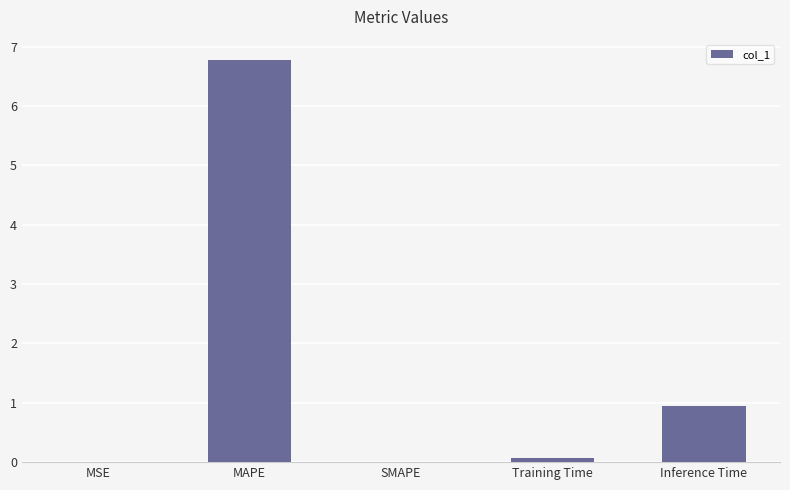

How many data points does each series have?

5